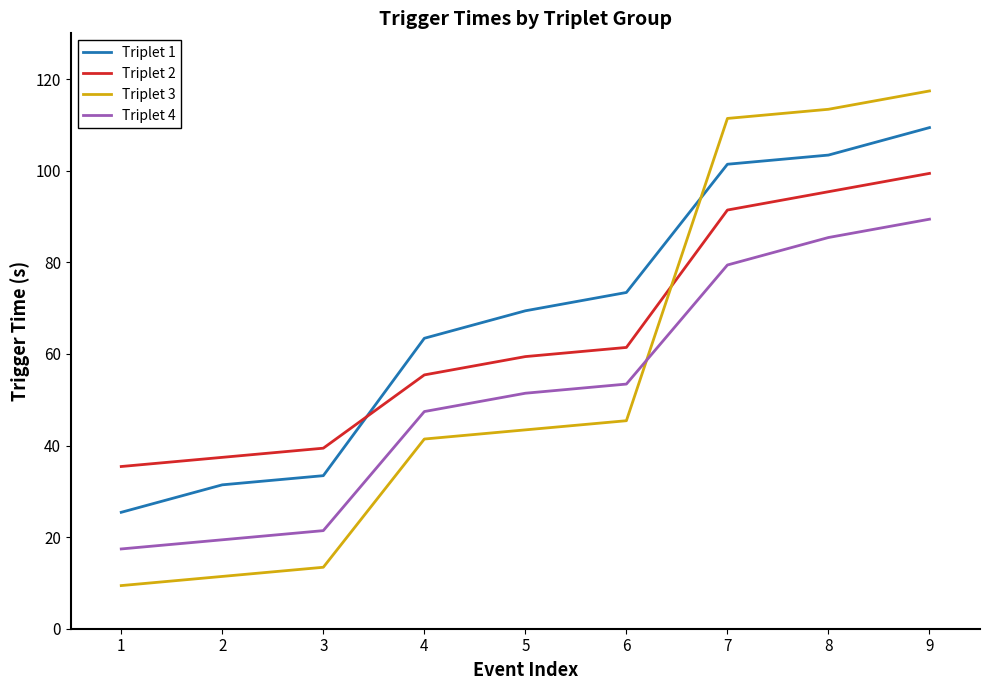

Between 6 and 7, which series saw the biggest shift?

Triplet 3